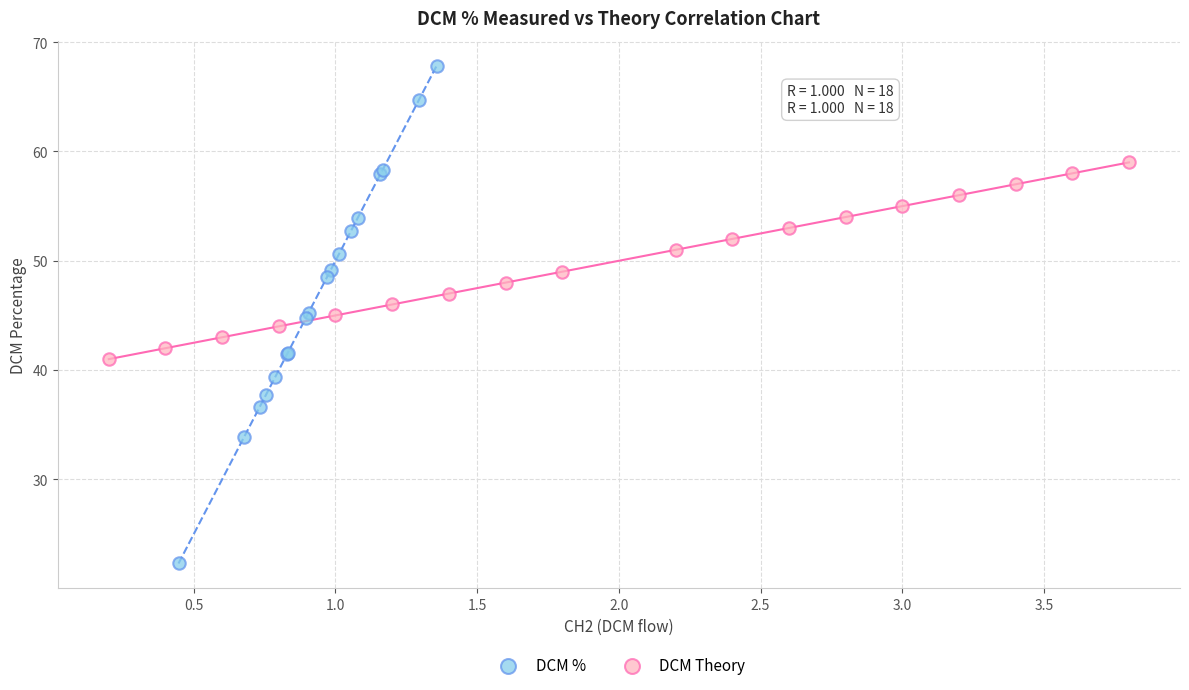

Which series reaches the maximum Y coordinate?

DCM %